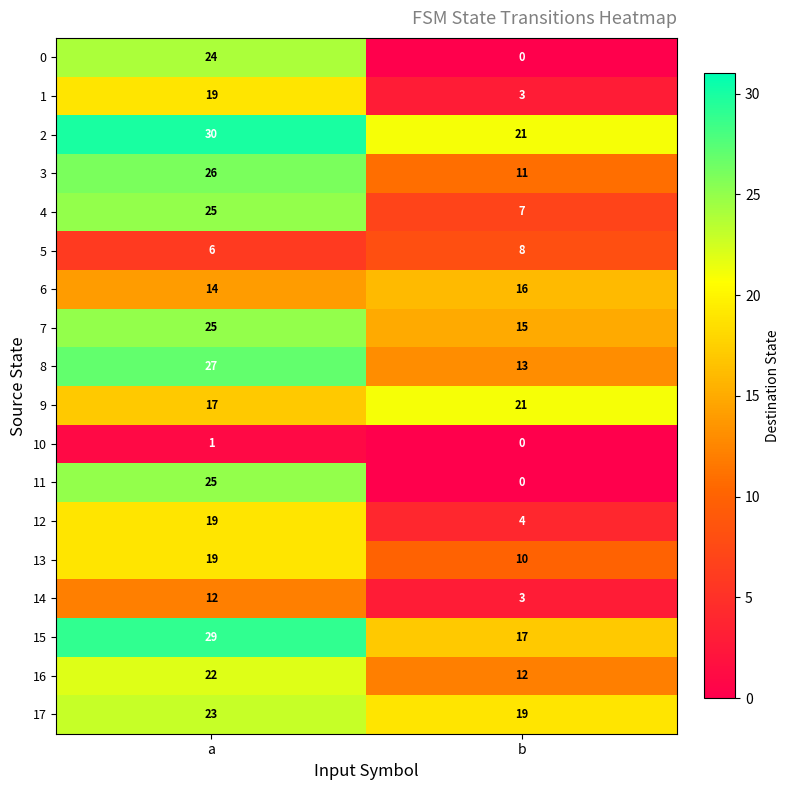

What is the greatest value displayed?

30